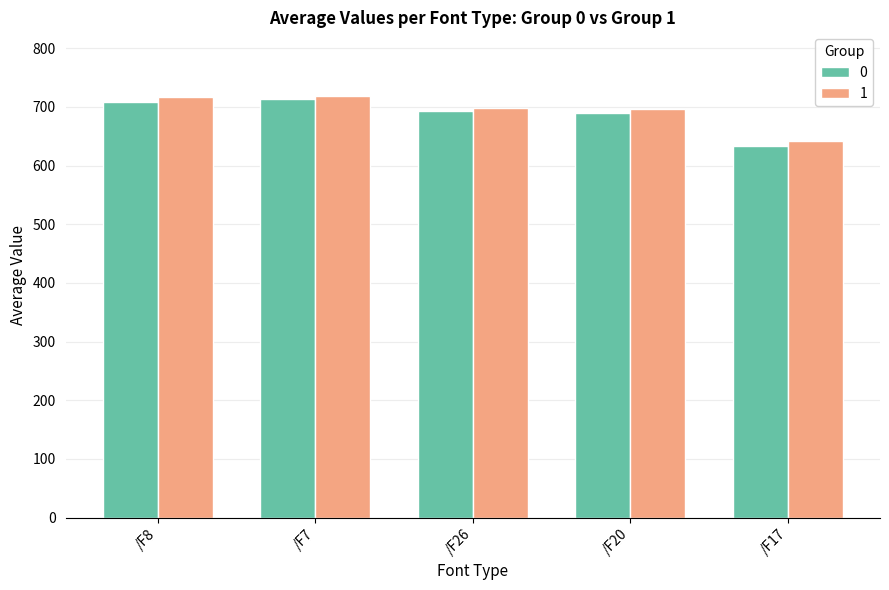

What is the value of the 0 bar at the 4th from the left?

689.9